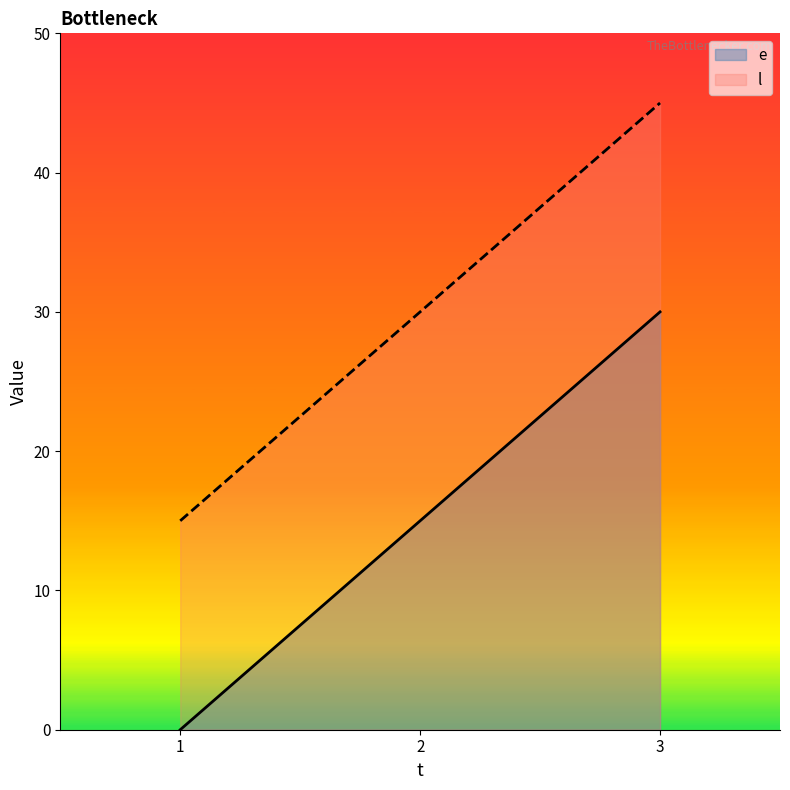

List the series in order of their peak value, highest first.

l, e